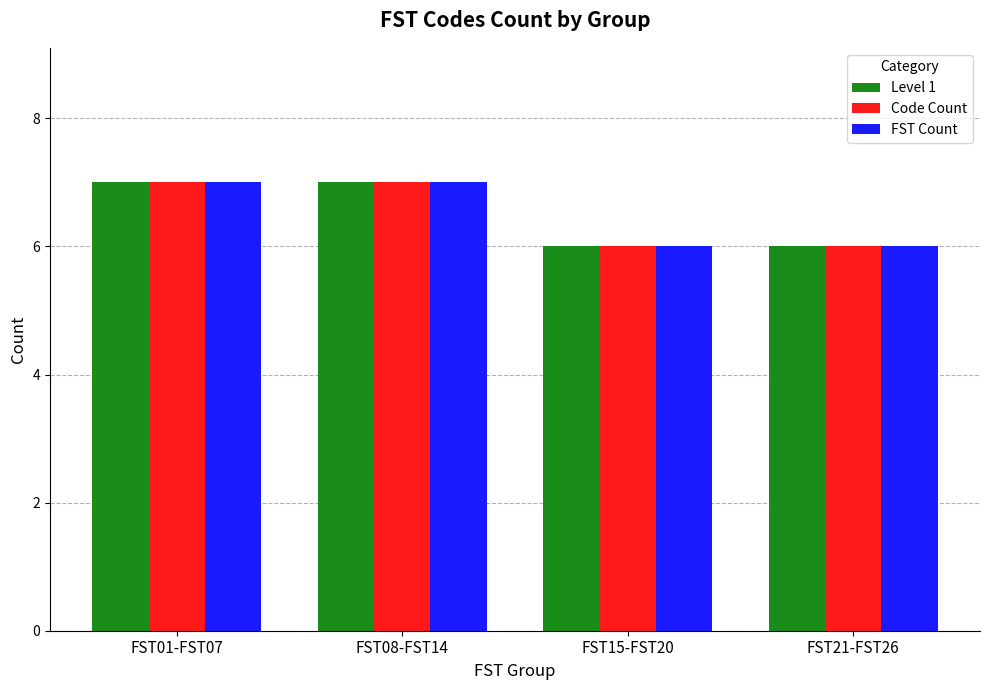

What is the sum of all FST Count values?

26